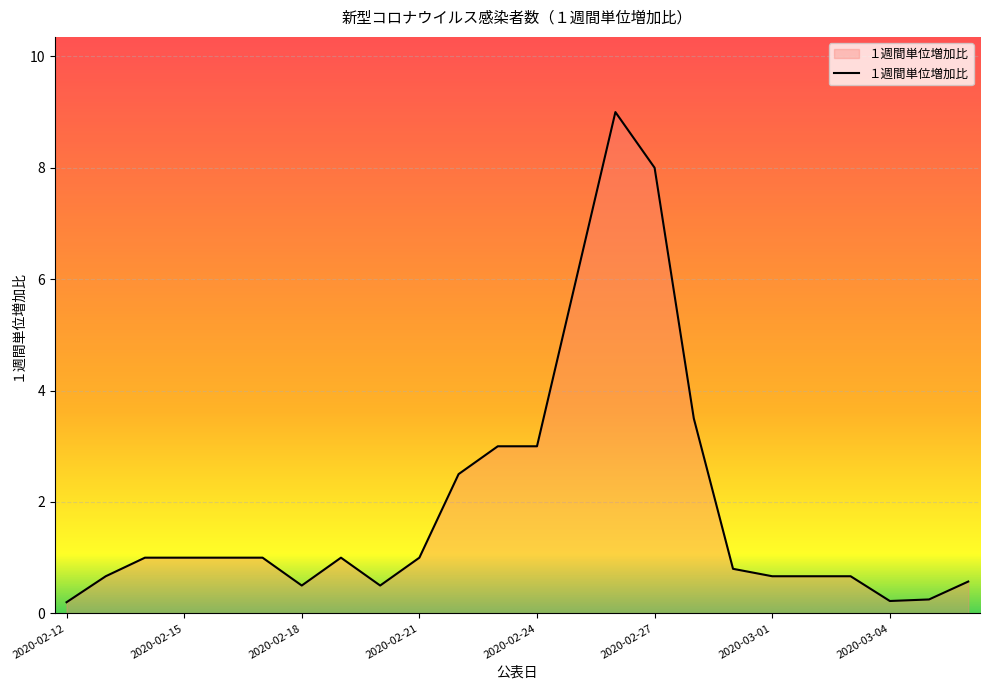

What is the maximum value shown in the chart?

9.0